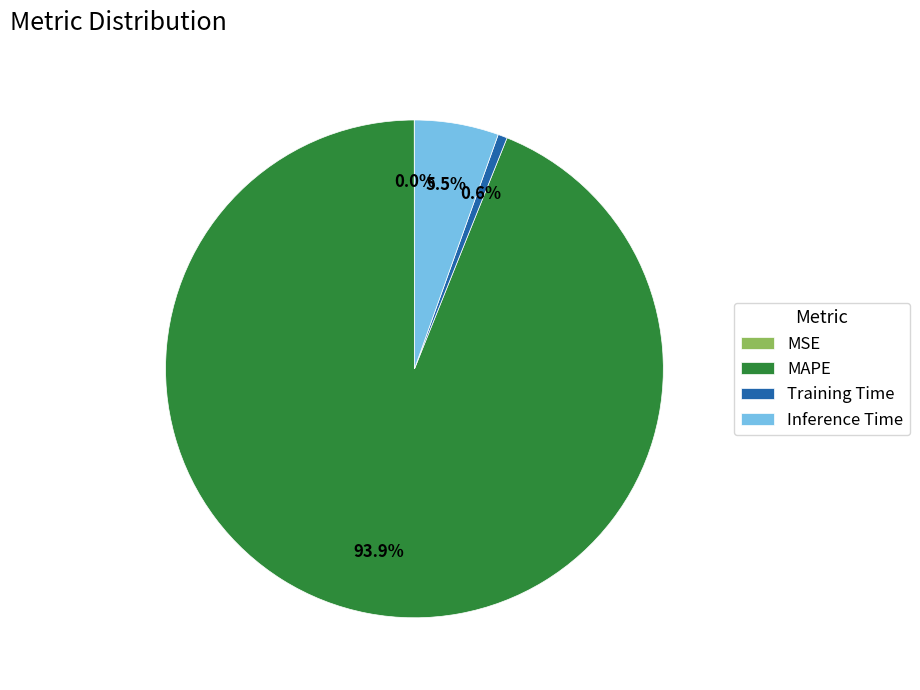

Which has a higher value, Training Time or Inference Time?

Inference Time